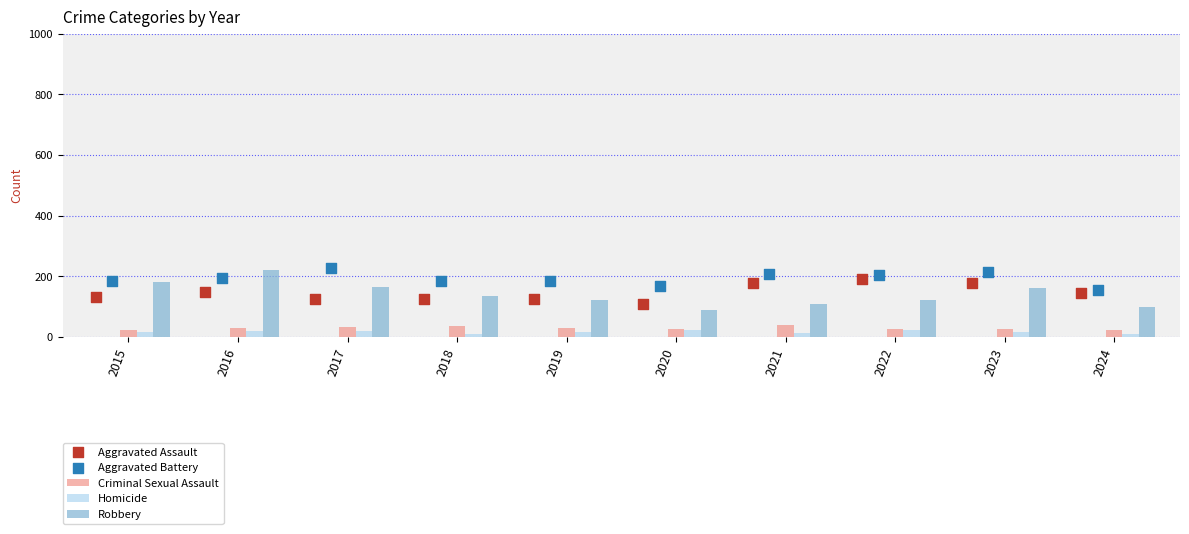

Which series has the widest spread of Y values?

Robbery